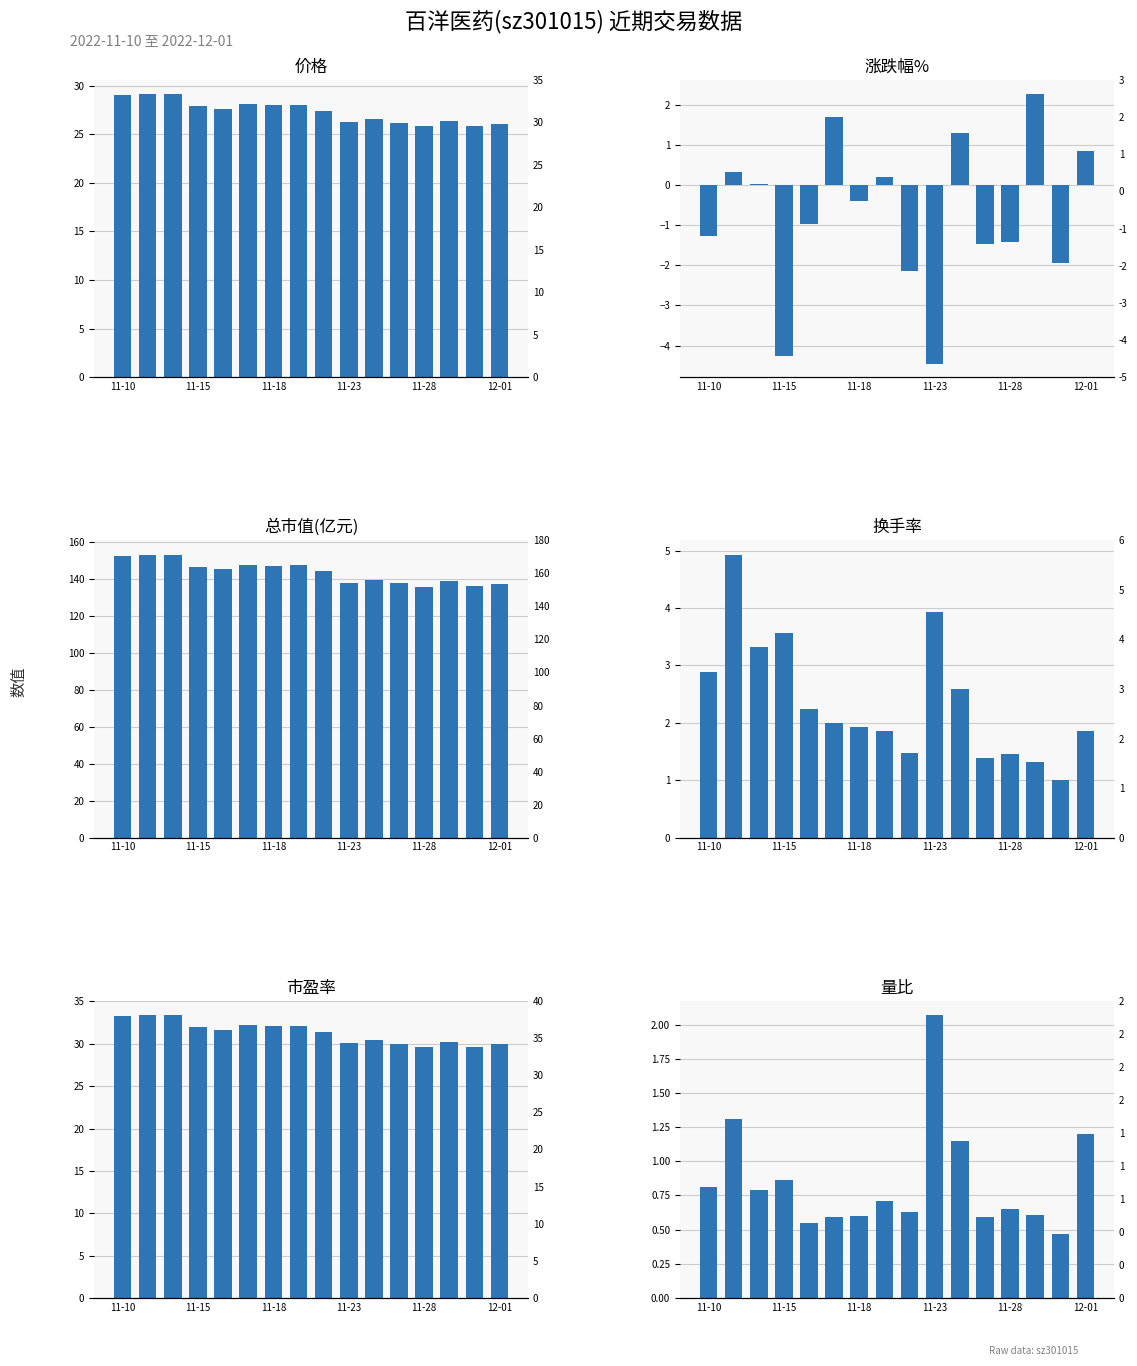

What is the lowest value of the 涨跌幅% series?

-4.5